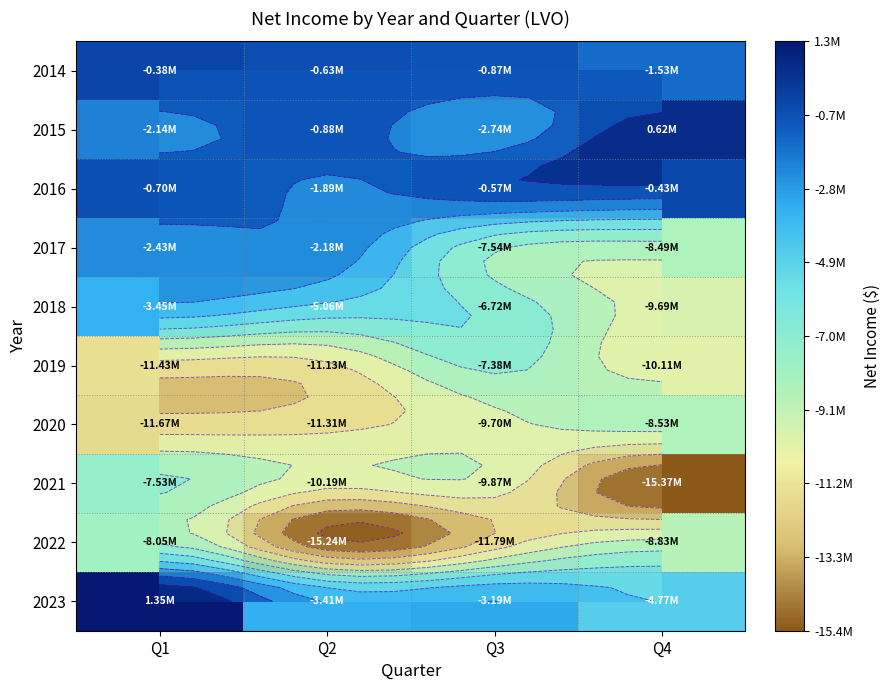

At which label does 2022 reach its peak?

Q1